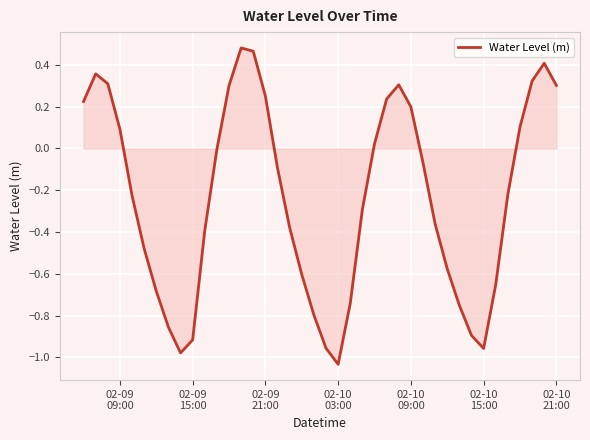

How many lines are shown in the chart?

1